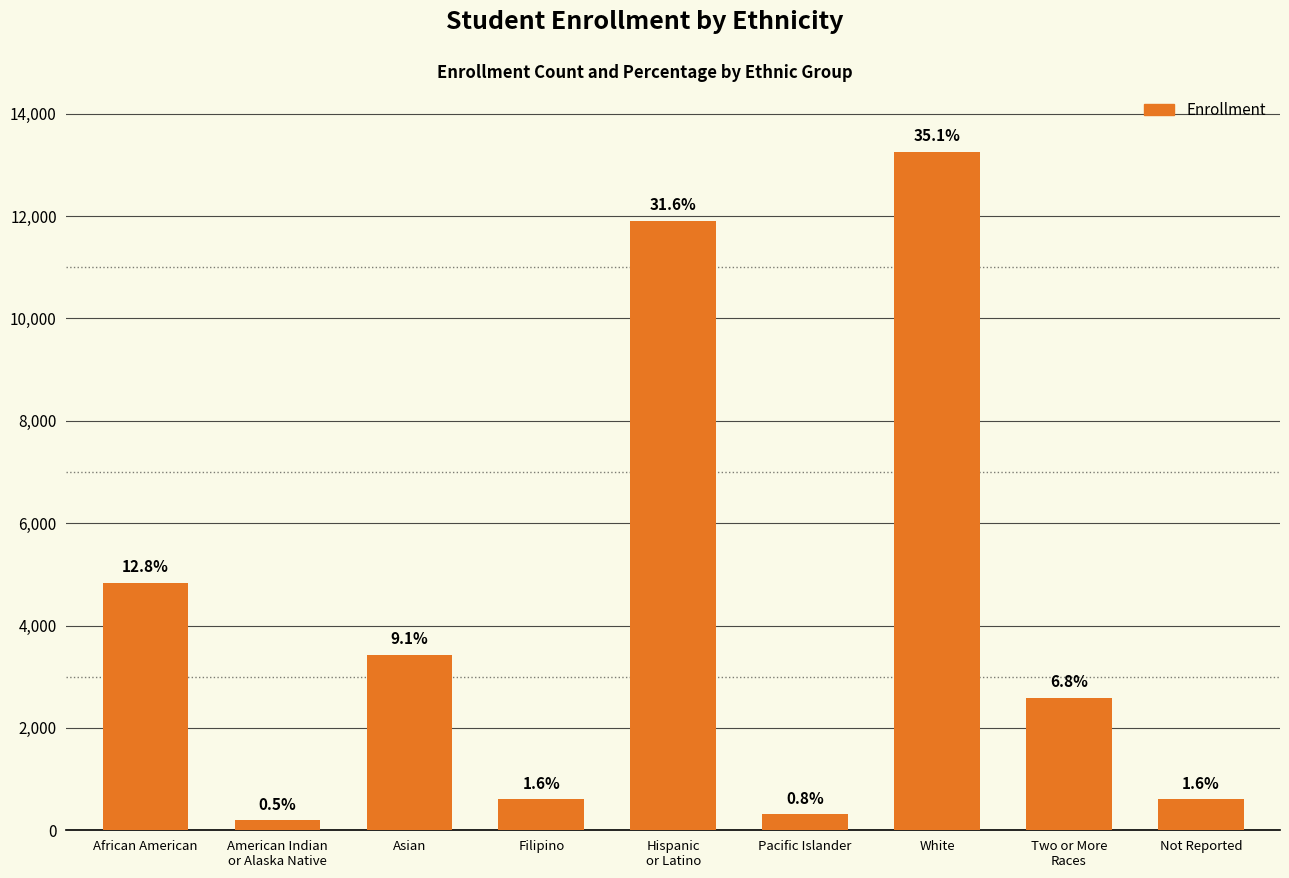

List the labels in order of value, largest first.

White, Hispanic
or Latino, African American, Asian, Two or More
Races, Filipino, Not Reported, Pacific Islander, American Indian
or Alaska Native